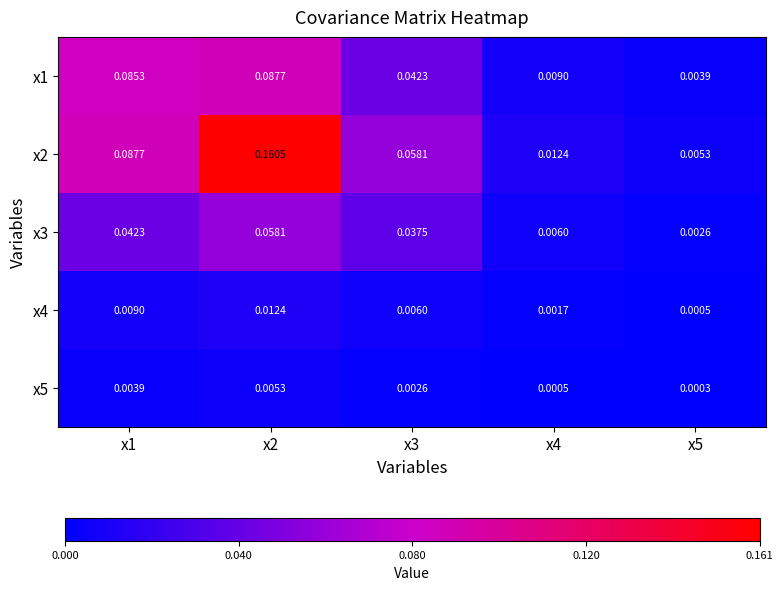

Which category has the lowest value across all series?

x5